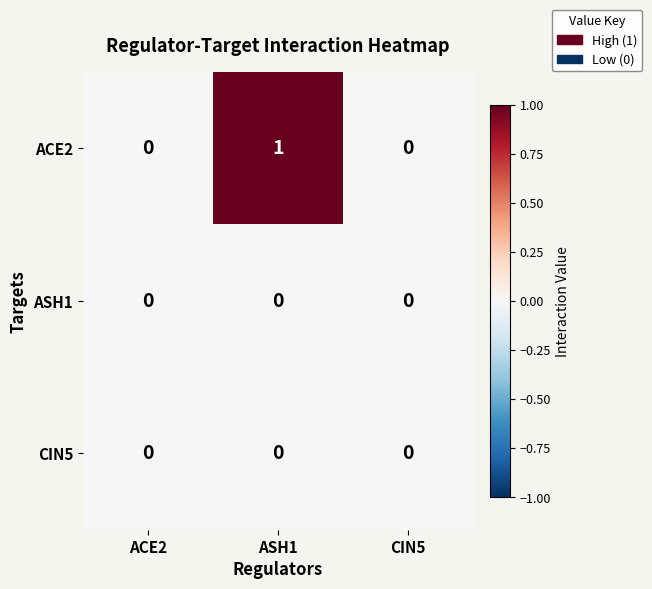

Which series has the largest total across all categories?

ACE2